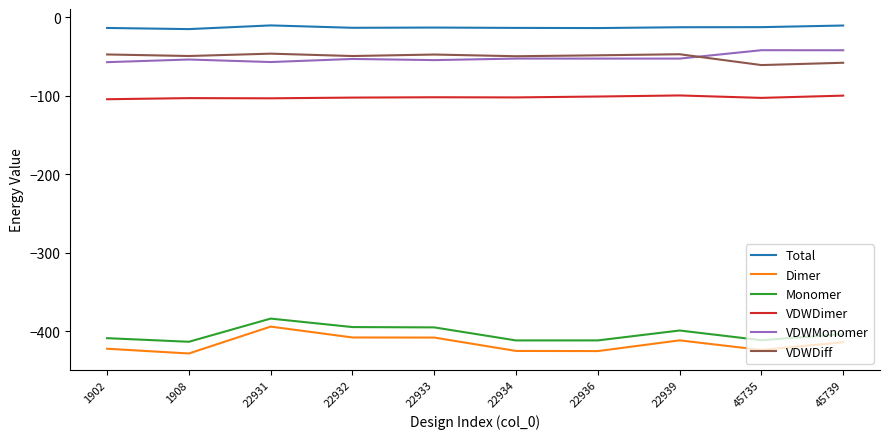

Where is the first local maximum for Monomer?

22931